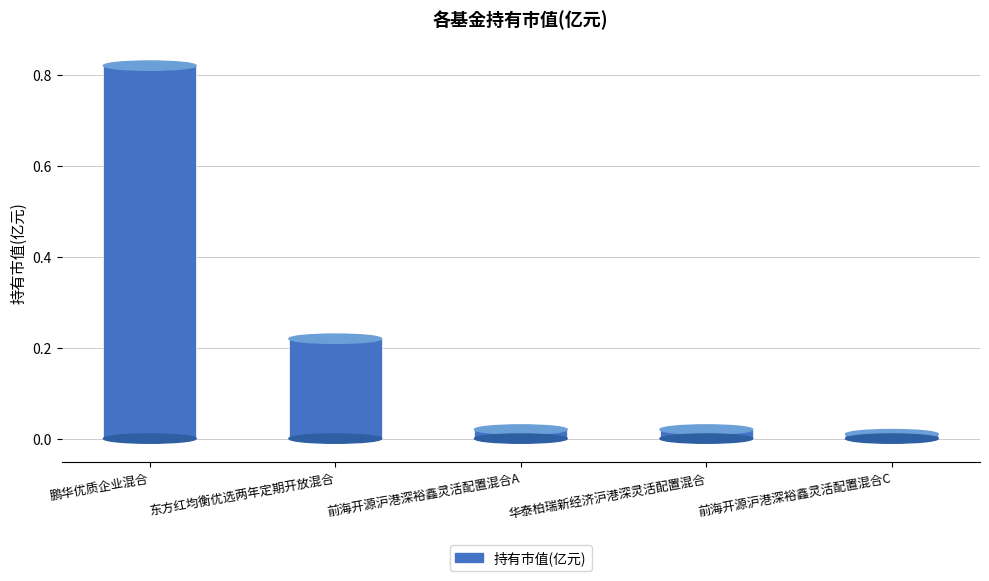

What is the label of the 1st bar from the right?

前海开源沪港深裕鑫灵活配置混合C